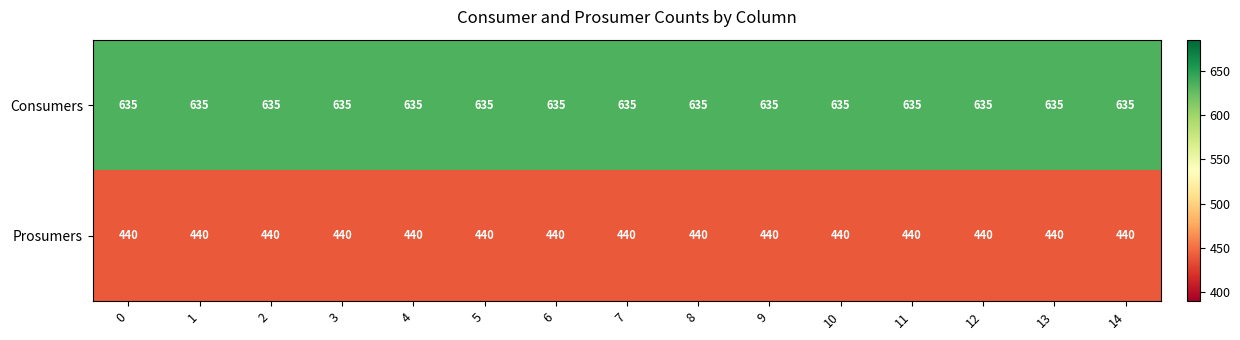

What is the total value across all series at 9?

1075